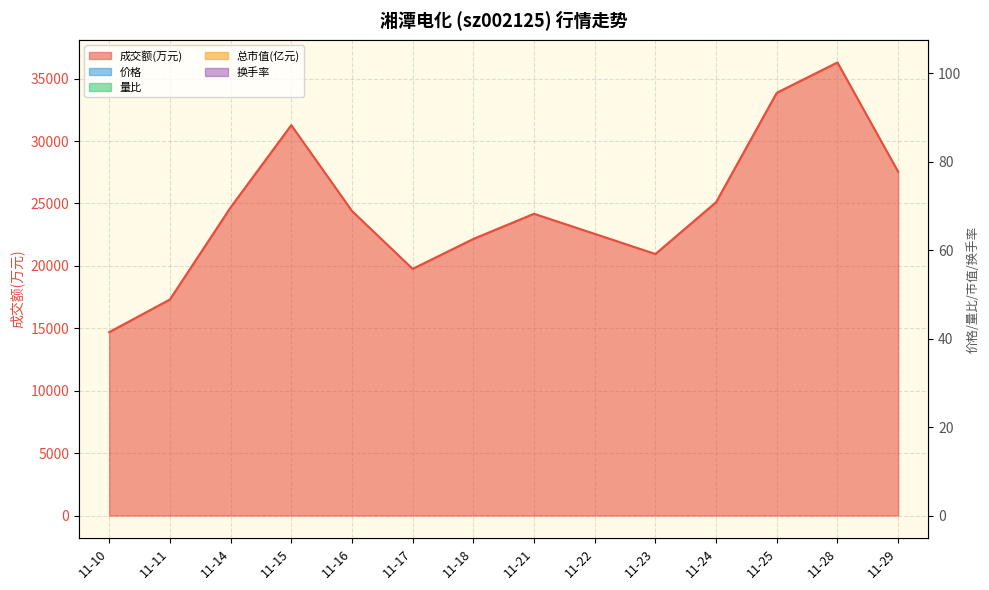

What are all the series names shown in the legend?

成交额(万元), 价格, 量比, 总市值(亿元), 换手率